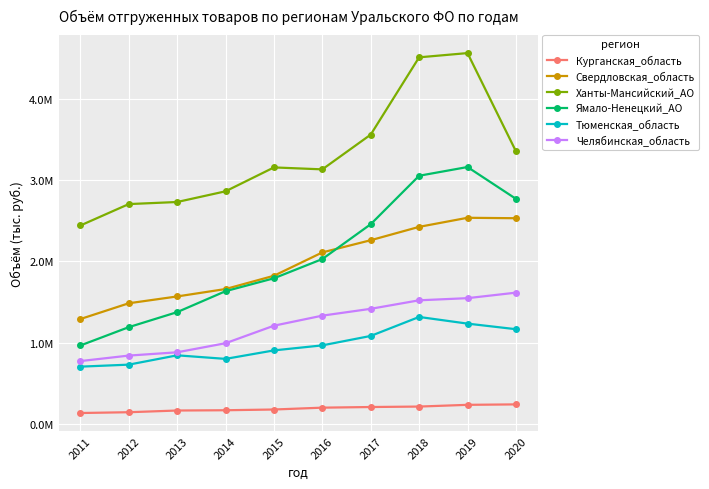

Does the chart display data point markers on the line(s)?

Yes